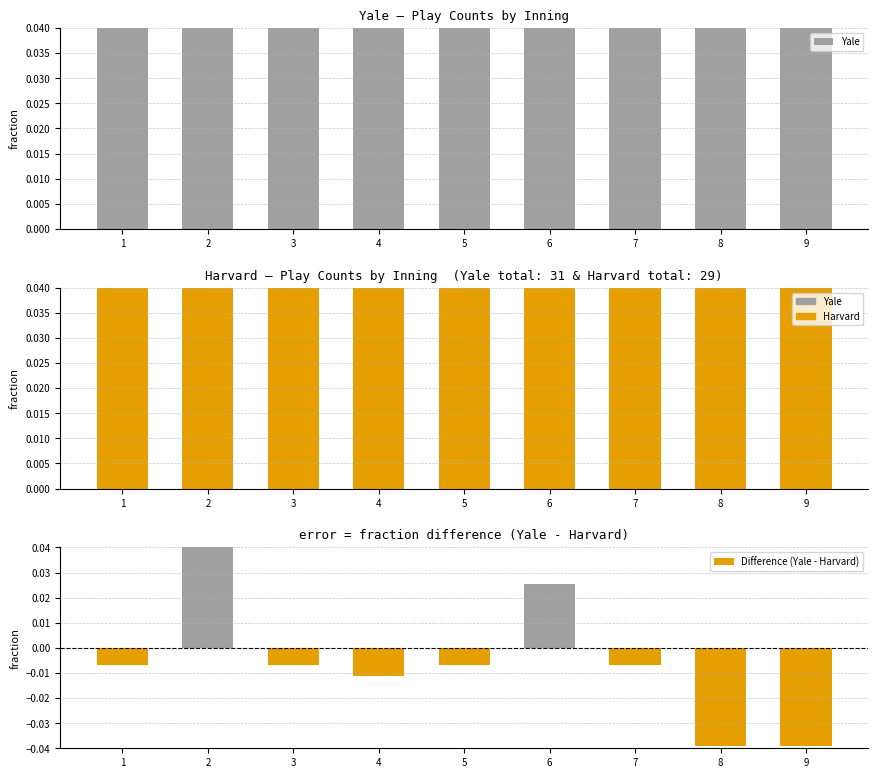

Reading left to right, list all the values displayed in this chart.

Yale: 1=0.1	2=0.2	3=0.1	4=0.2	5=0.1	6=0.1	7=0.1	8=0.1	9=0.1
Harvard: 1=0.1	2=0.1	3=0.1	4=0.2	5=0.1	6=0.1	7=0.1	8=0.1	9=0.1
Difference (Yale - Harvard): 1=-0.0	2=0.1	3=-0.0	4=-0.0	5=-0.0	6=0.0	7=-0.0	8=-0.0	9=-0.0